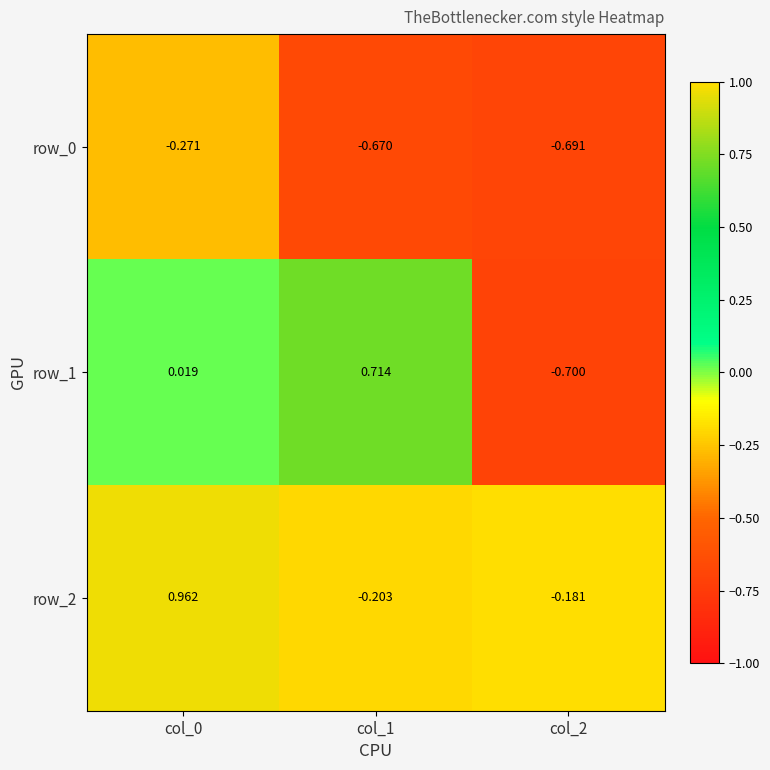

Is the value of row_1 at col_1 greater than the value of row_0 at col_1?

Yes